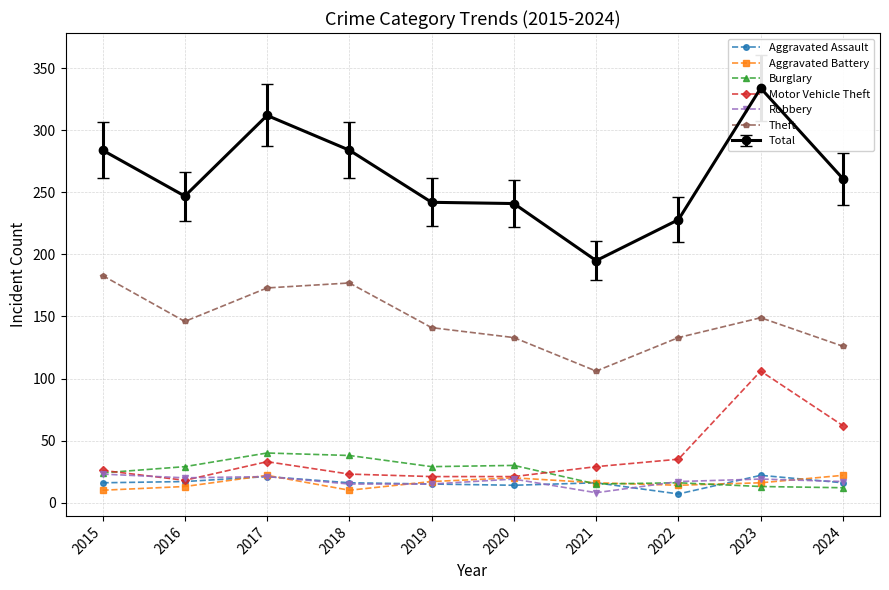

The Theft series shows 126 at 2024. True or false?

True